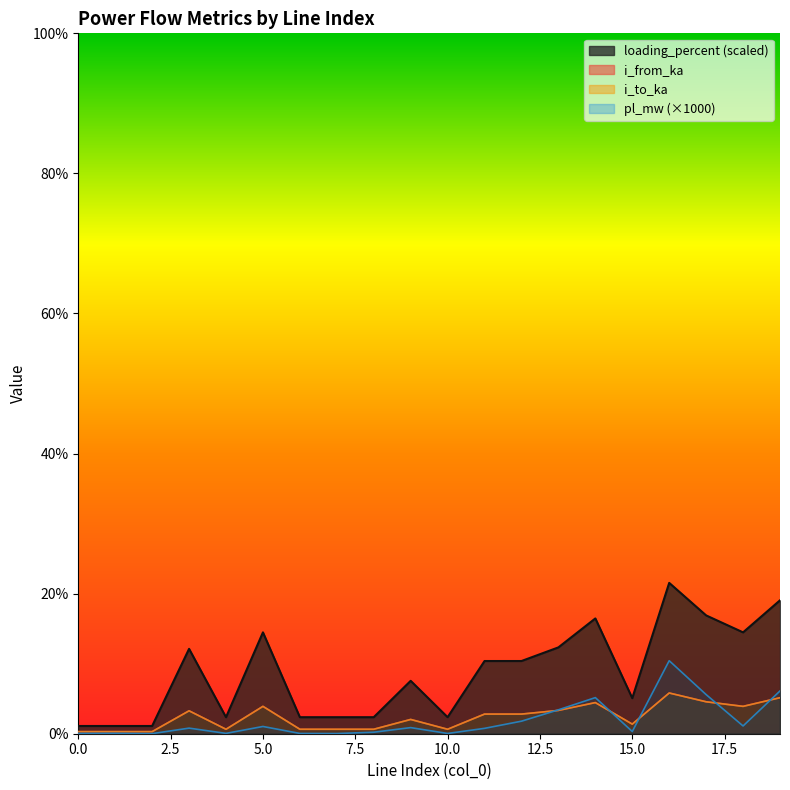

Is it true that pl_mw equals 0.0 at 4?

False